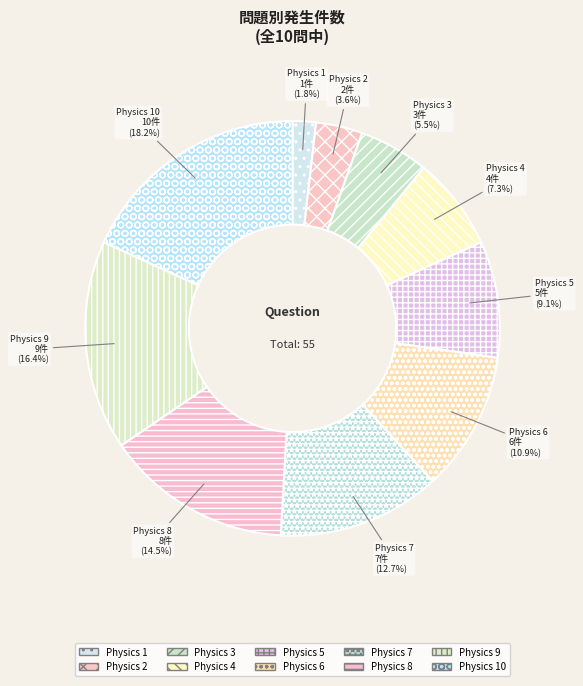

To the nearest percent, what is the average slice percentage?

10%